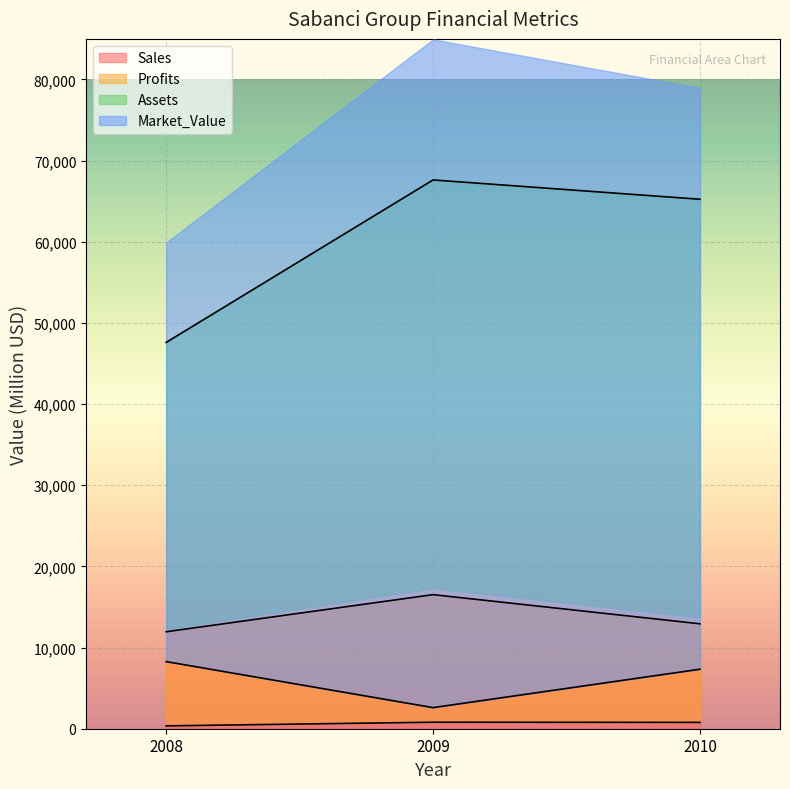

What is the maximum value for Sales?

16520